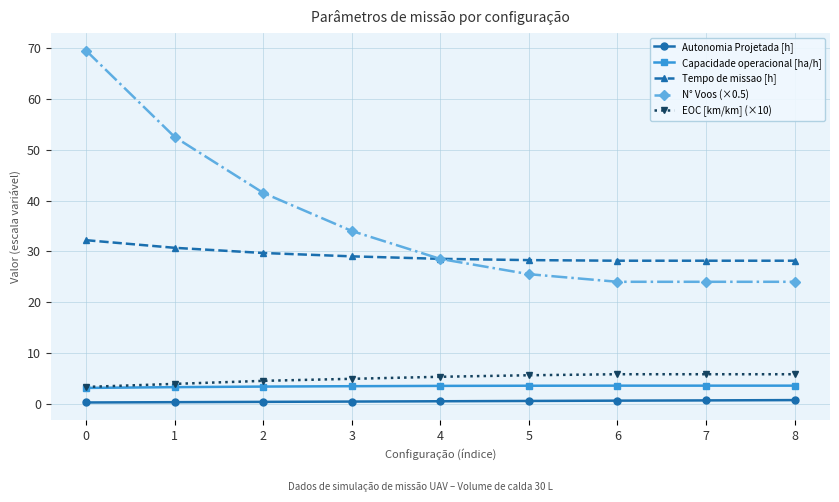

Which series has the largest range (max minus min)?

N° Voos (×0.5)